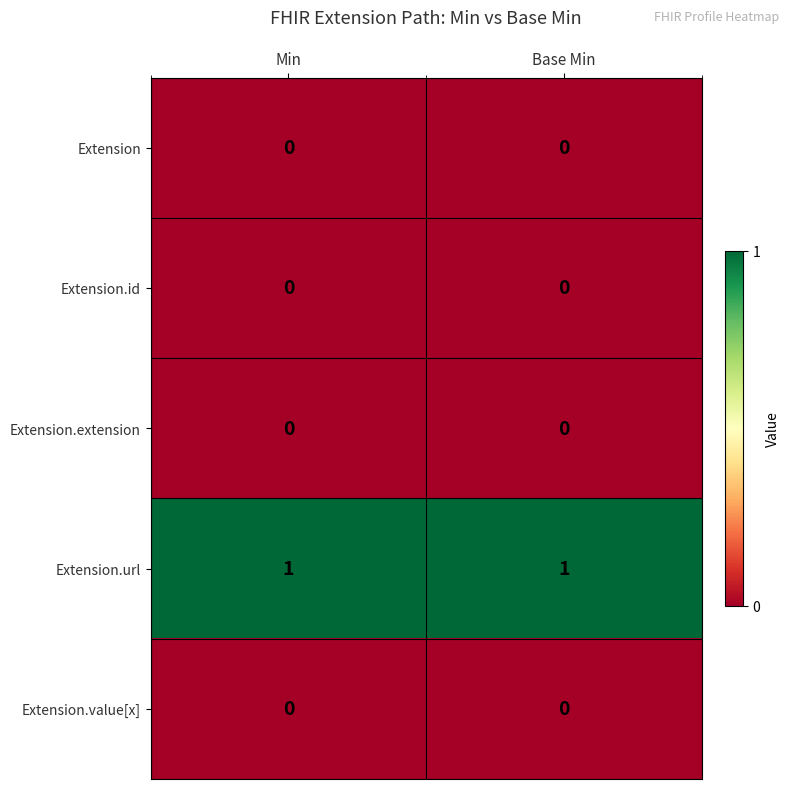

Which series has the largest total across all categories?

Extension.url